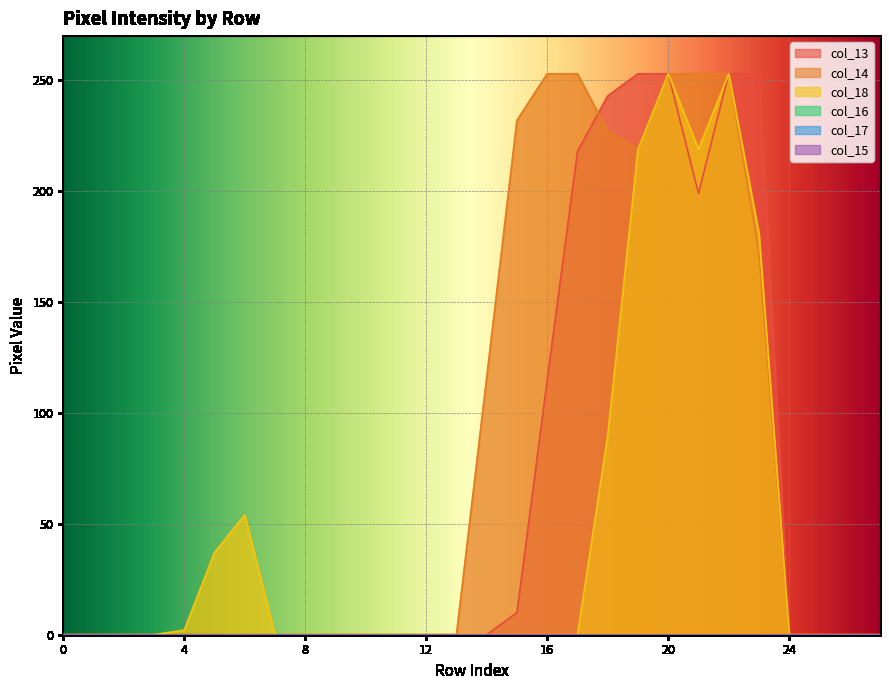

How many interior local valleys does the col_18 series have?

1